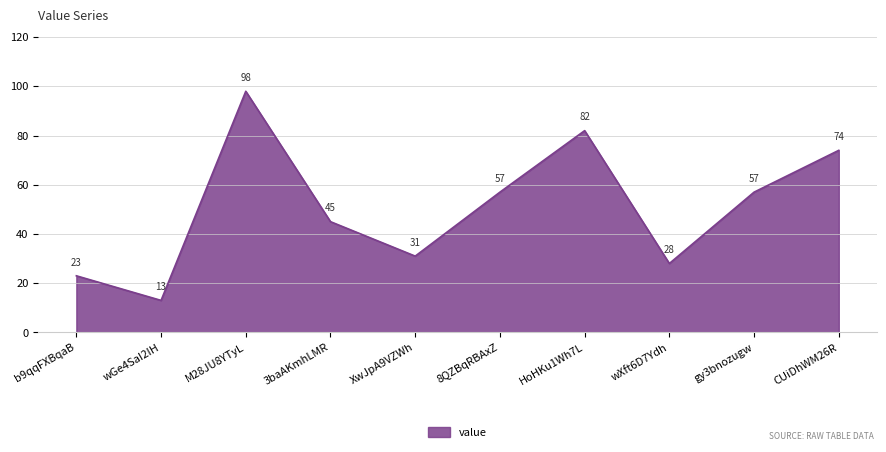

Read the value at wXft6D7Ydh.

28